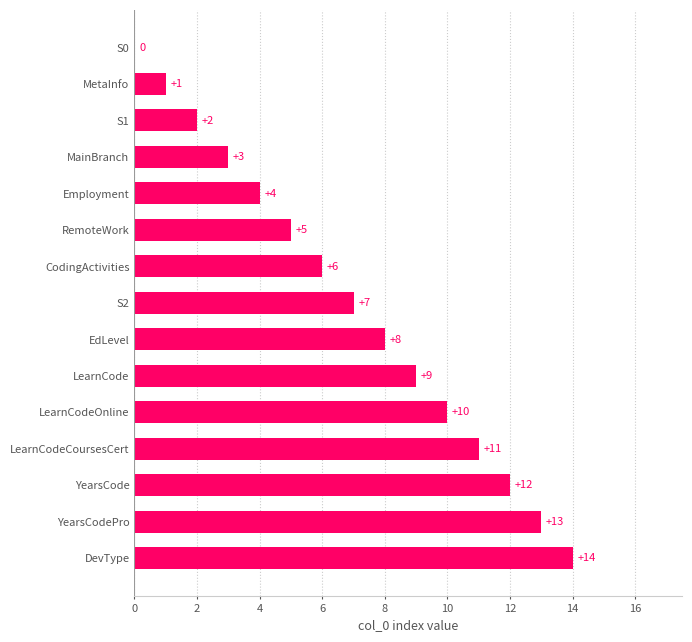

Count the number of categories in the chart.

15